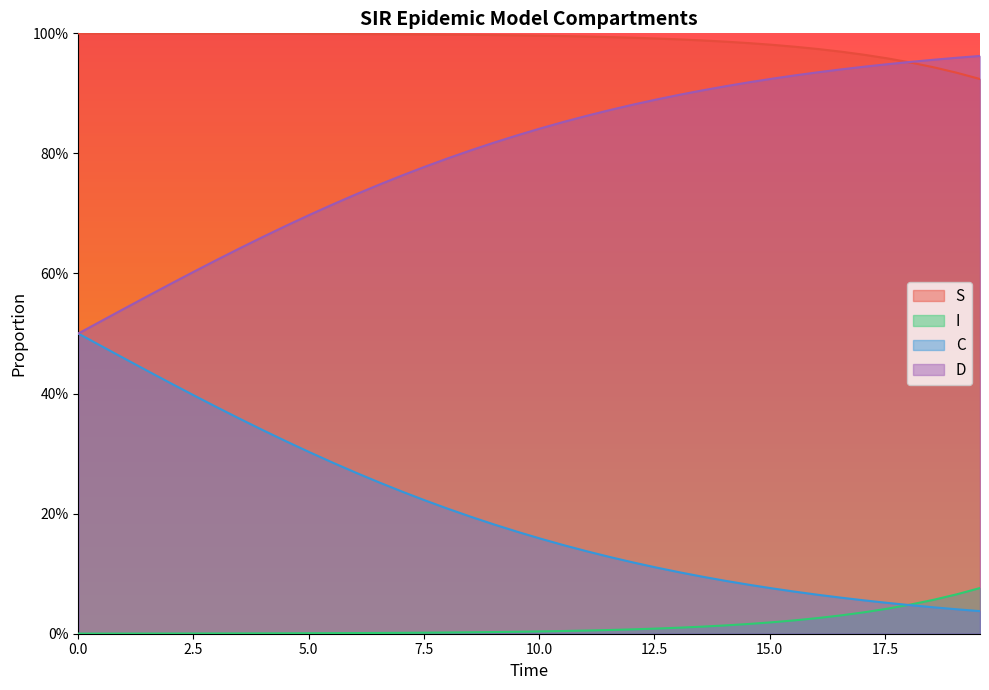

Count the number of categories in the chart.

40